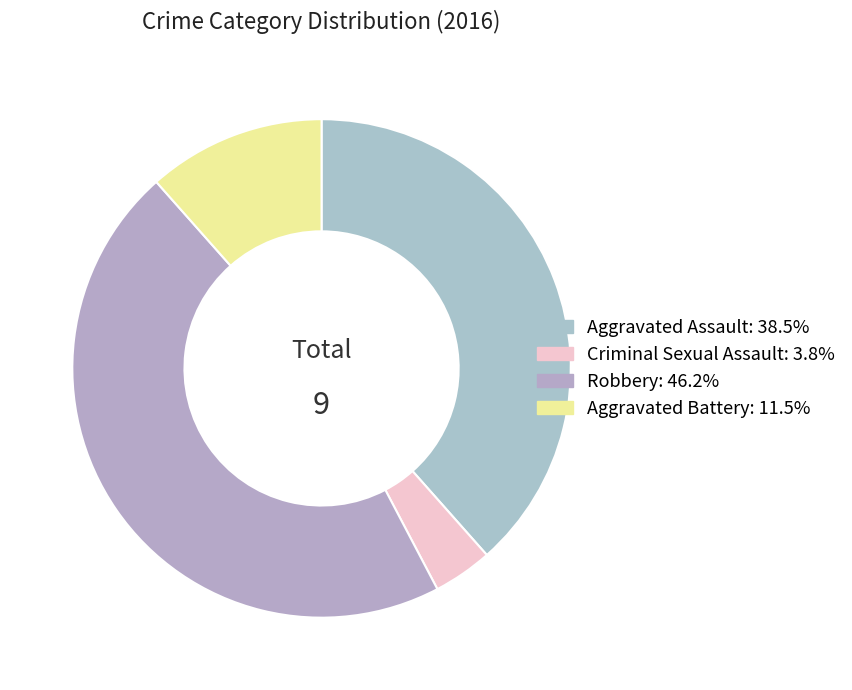

Rank the categories by value from lowest to highest.

Criminal Sexual Assault, Aggravated Battery, Aggravated Assault, Robbery